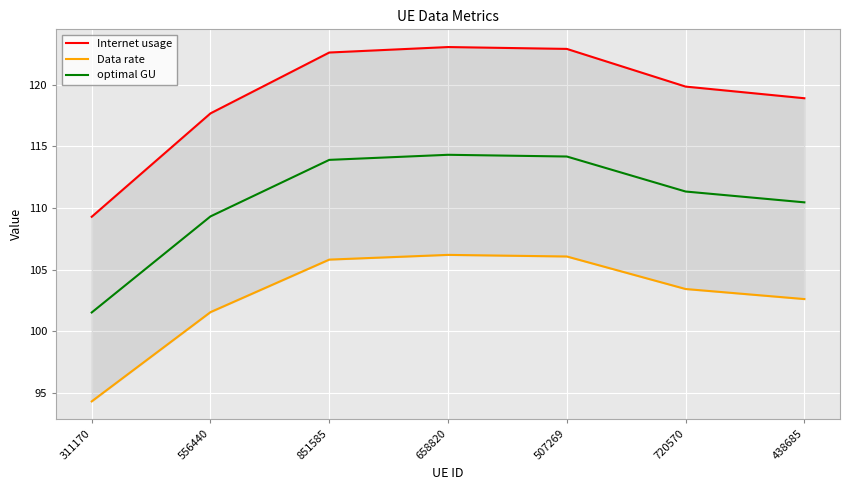

Is this an area chart (filled region under the line)?

No